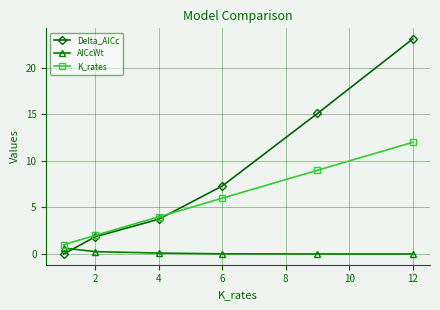

Rank the series by their maximum value, from highest to lowest.

Delta_AICc, K_rates, AICcWt